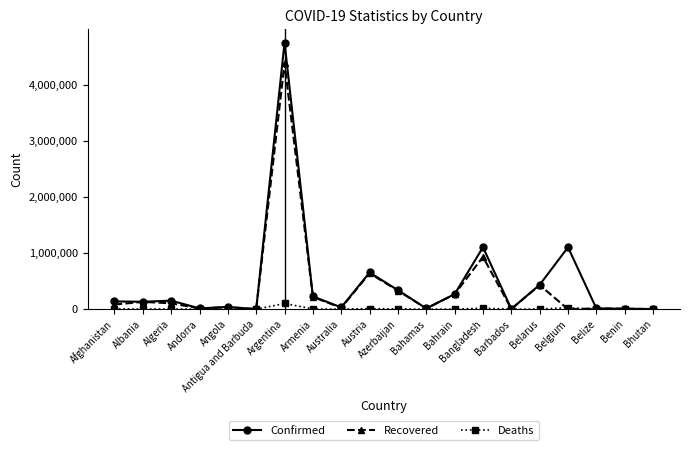

The value of Recovered at Barbados is 4156. True or false?

True